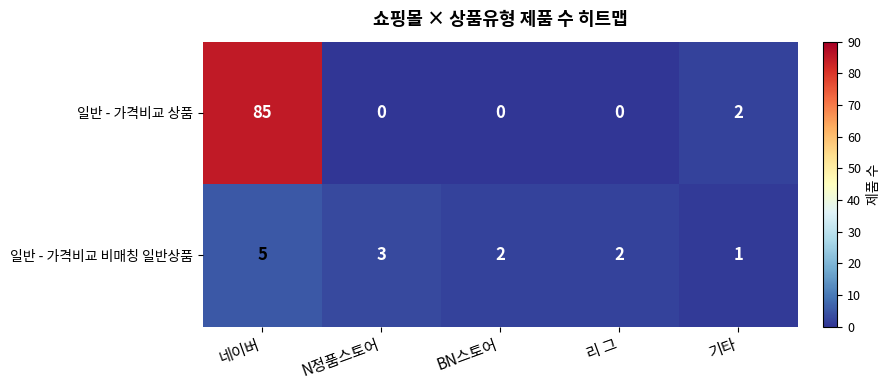

Count the 일반 - 가격비교 비매칭 일반상품 values in the range 2 to 3.

3